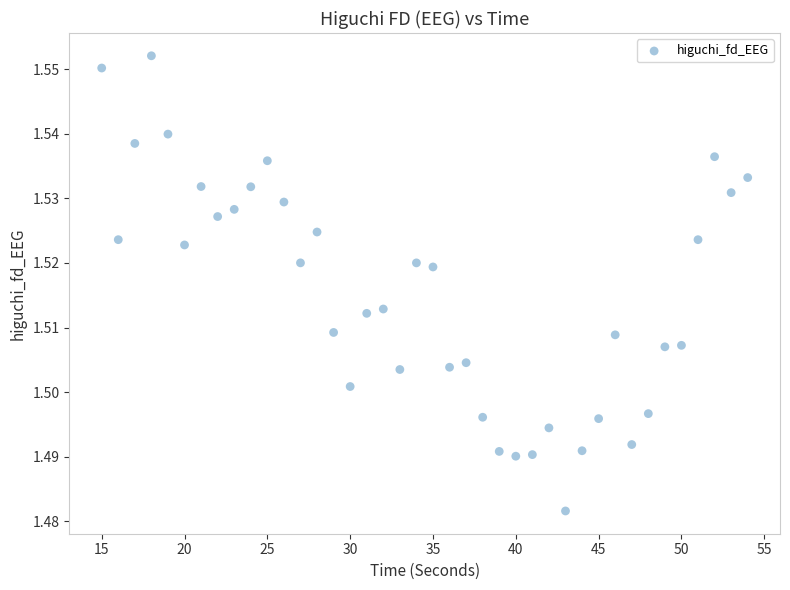

What is the range of X values (max minus min)?

39.0